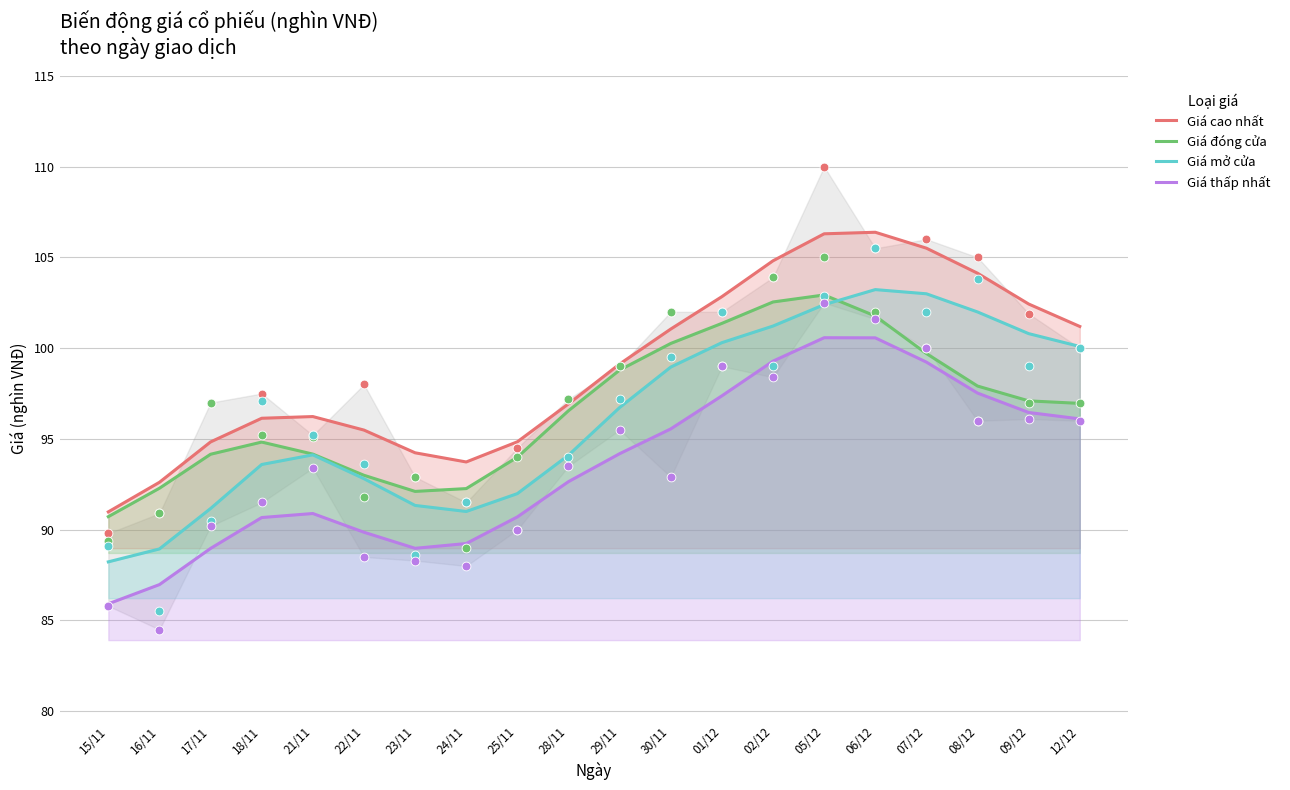

Is the value of Giá đóng cửa at 16/11 greater than the value of Giá mở cửa at 01/12?

No